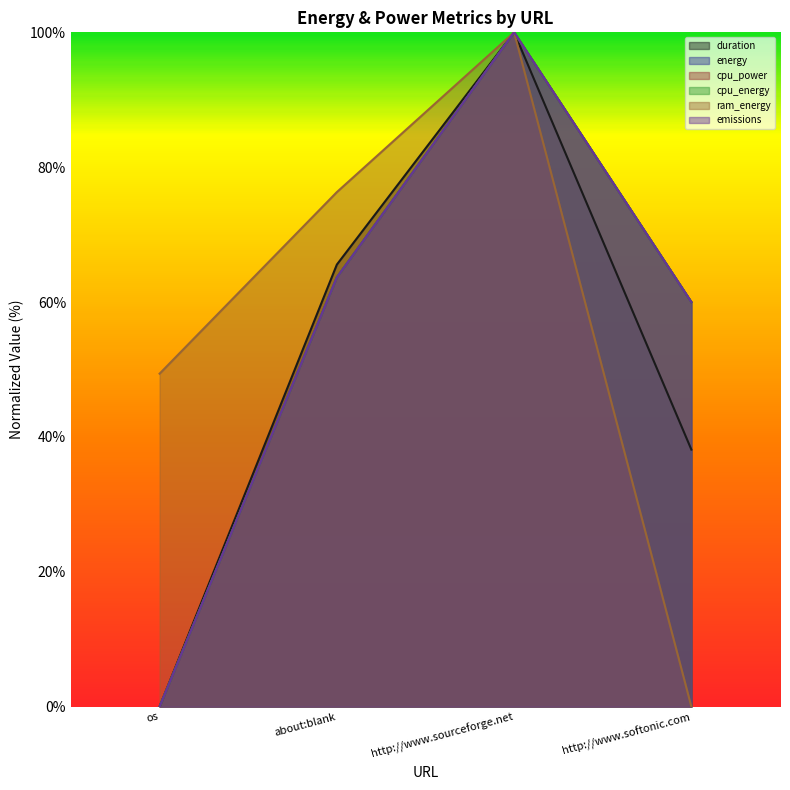

The value of cpu_power at http://www.softonic.com is 60.0. True or false?

True